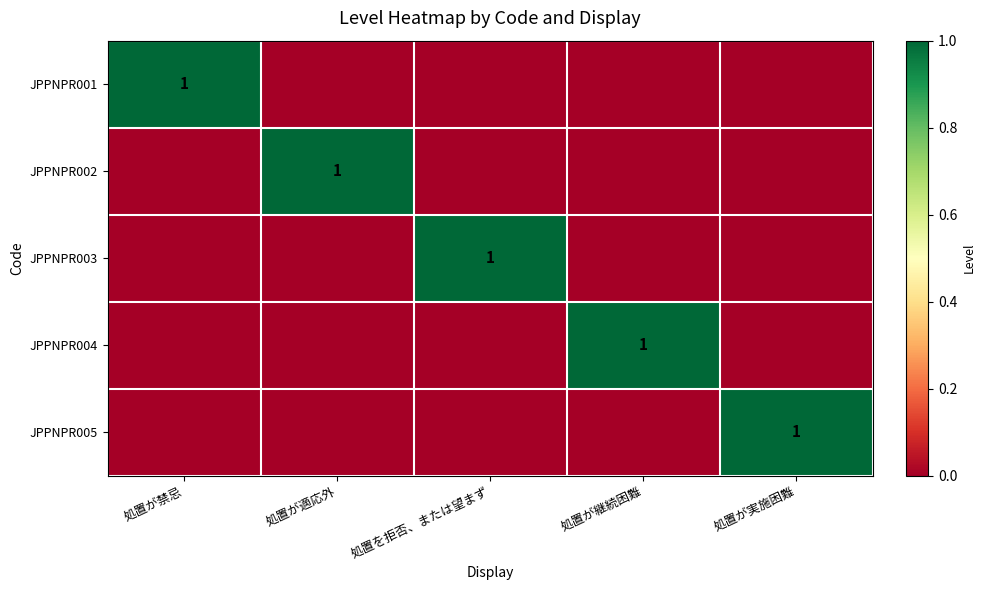

The value of JPPNPR002 at 処置が適応外 is 2. True or false?

False